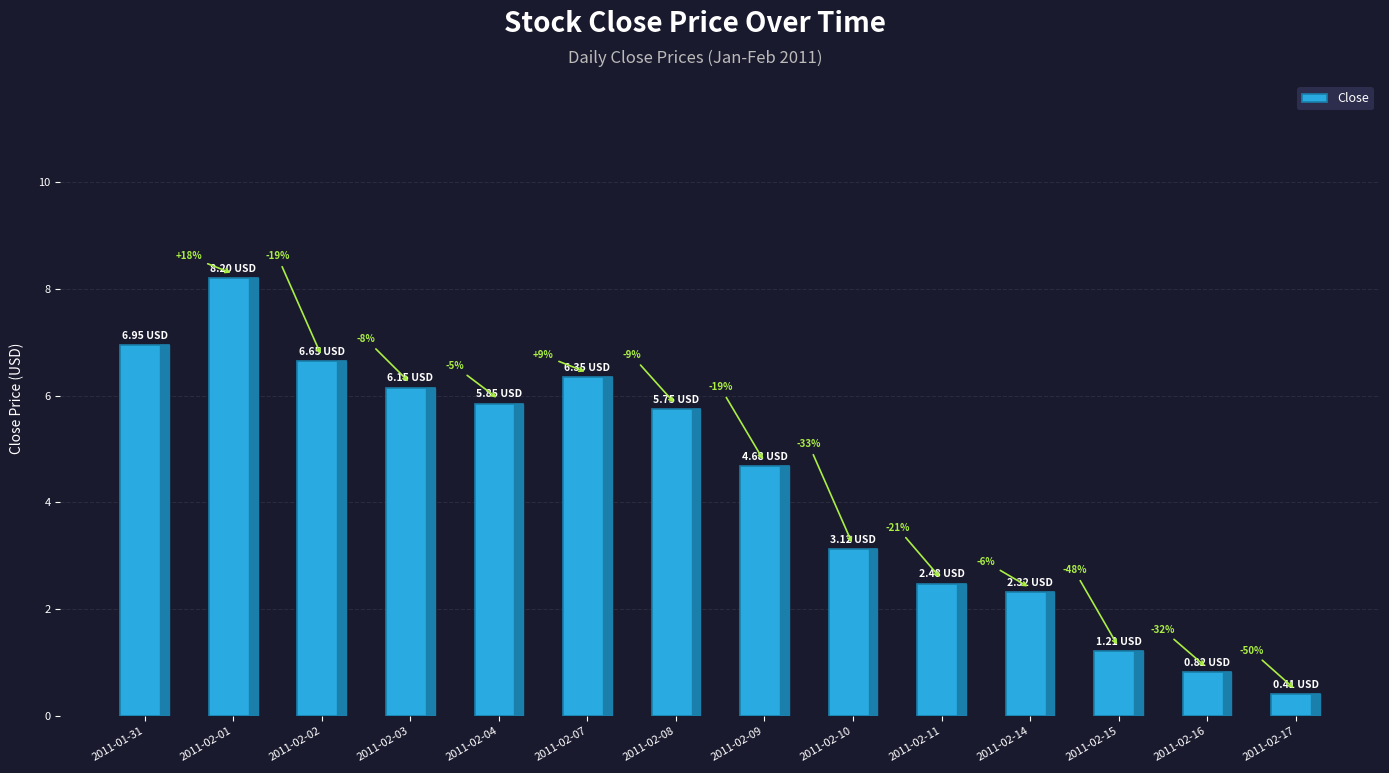

At which label is the value closest to 4?

2011-02-09